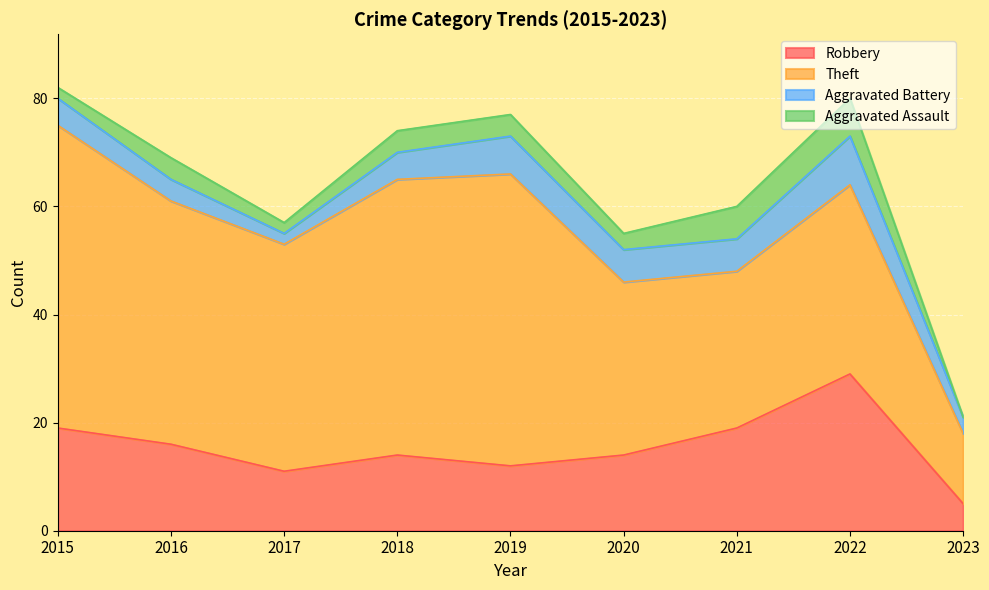

Which series changed the most between 2016 and 2021?

Theft